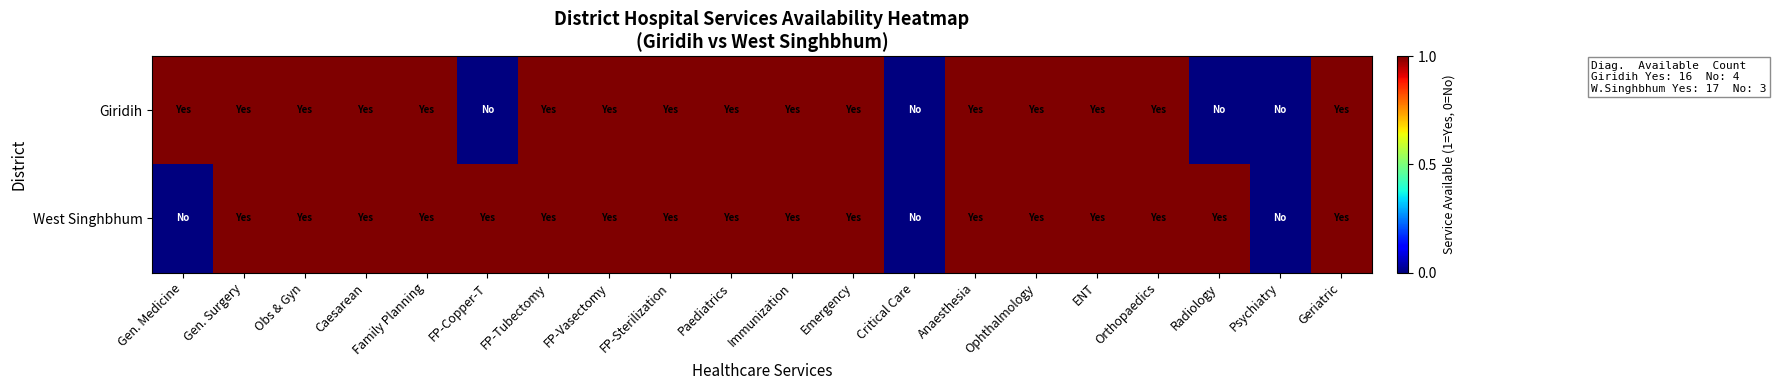

What is the total value across all series at Obs & Gyn?

2